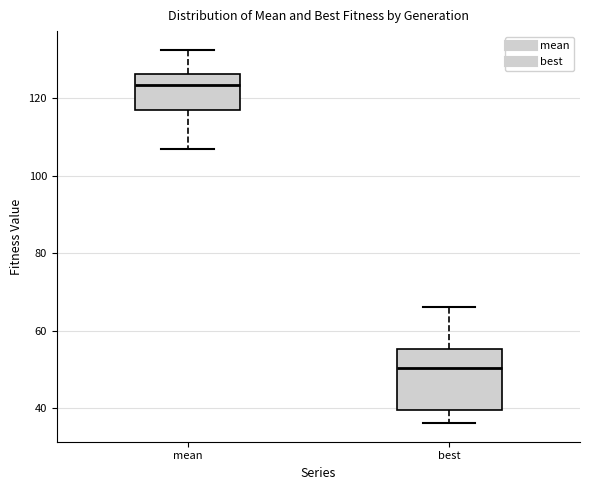

Comparing the boxes themselves (not the whiskers), which one is the tallest?

best